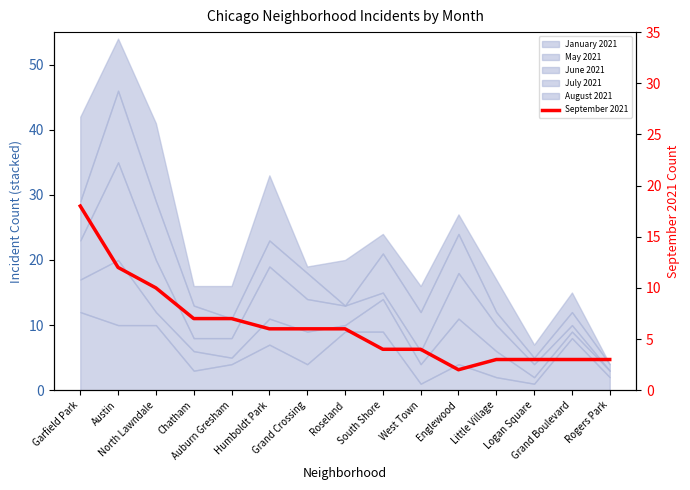

Which has a higher value, Humboldt Park or West Town?

Humboldt Park